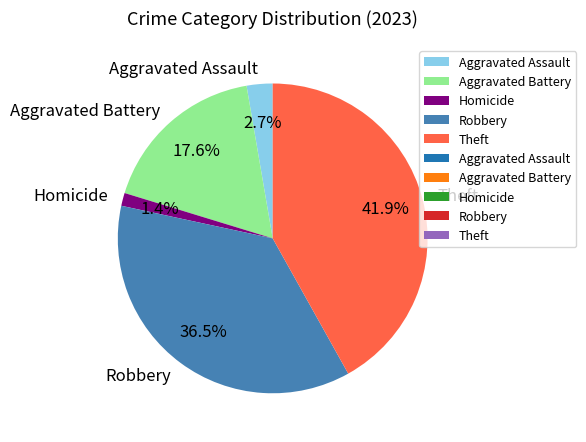

What percentage is NOT represented by Robbery?

63.5%